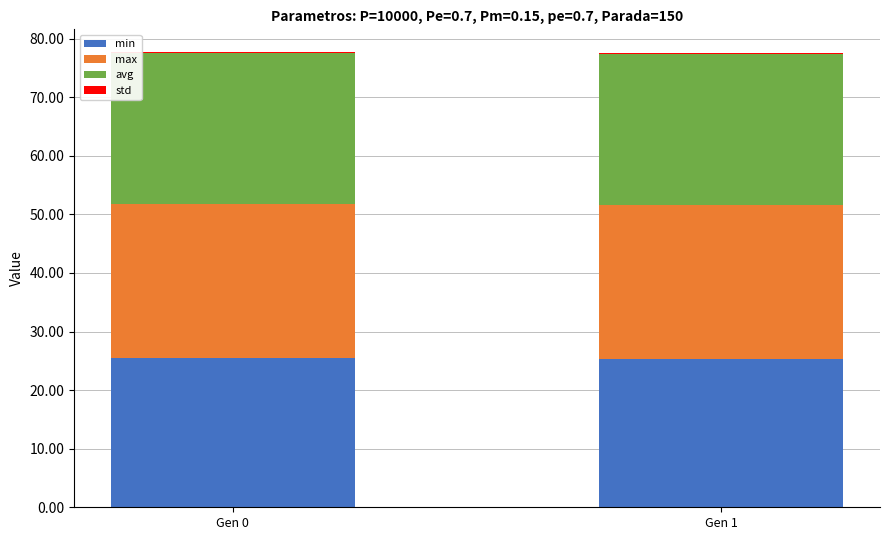

What is the sum of all min values?

50.7